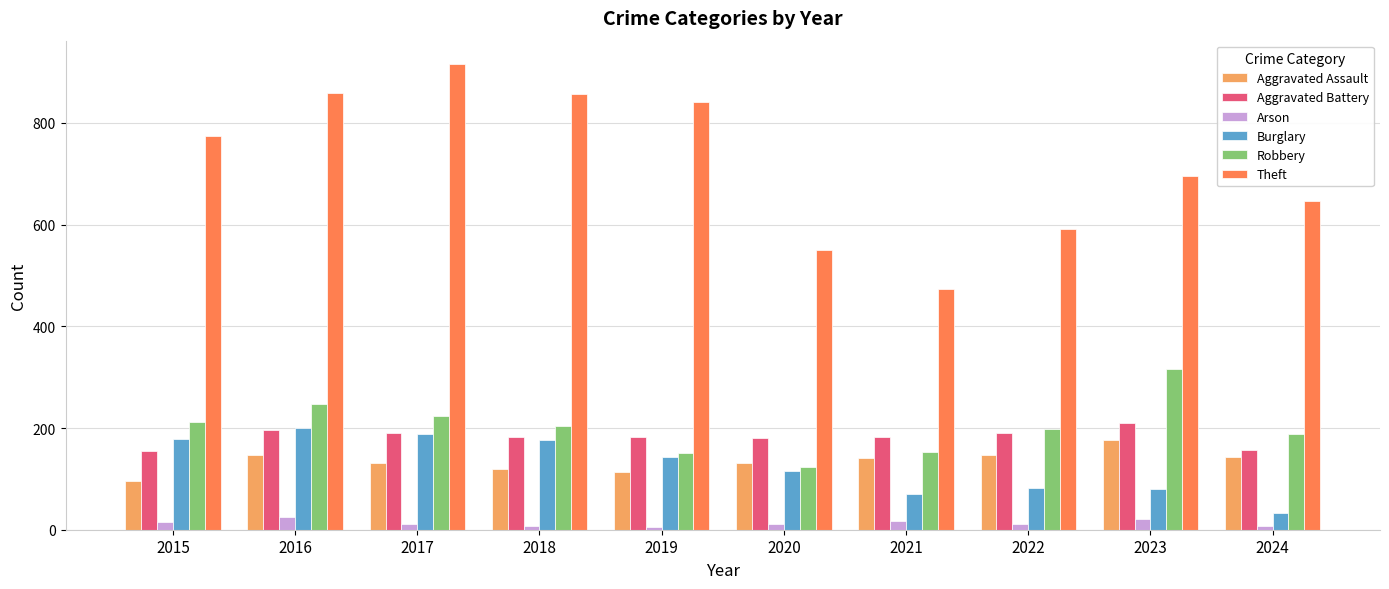

At which label does Arson first exceed 12?

2015